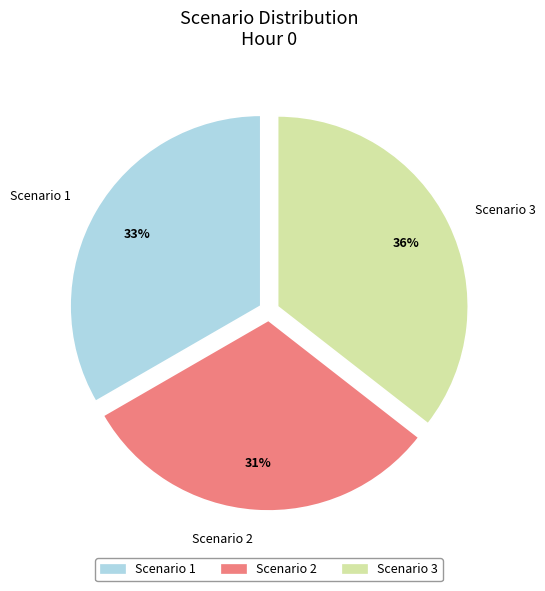

Which slice is the largest?

Scenario 3